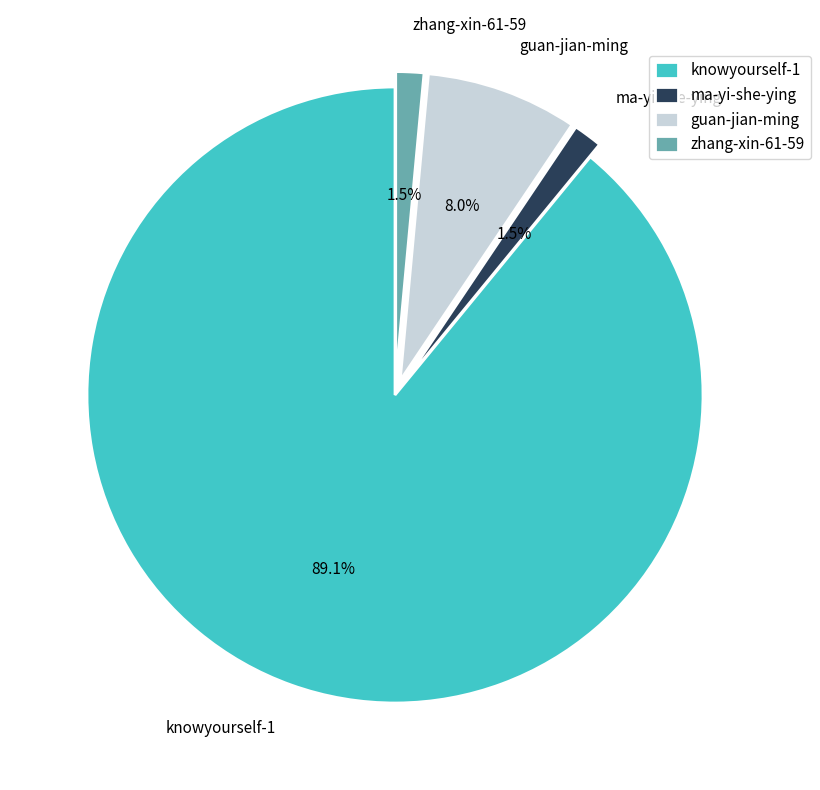

The knowyourself-1 slice represents 89% of the pie. True or false?

True